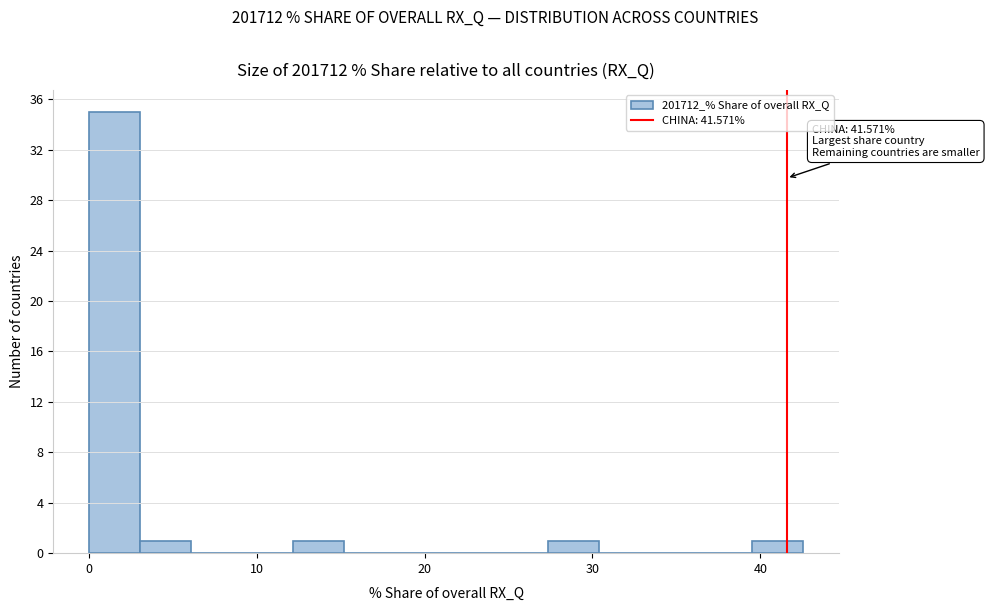

Around what value on the x-axis is the tallest bar? Give the approximate position of its centre, as read against the axis.

2